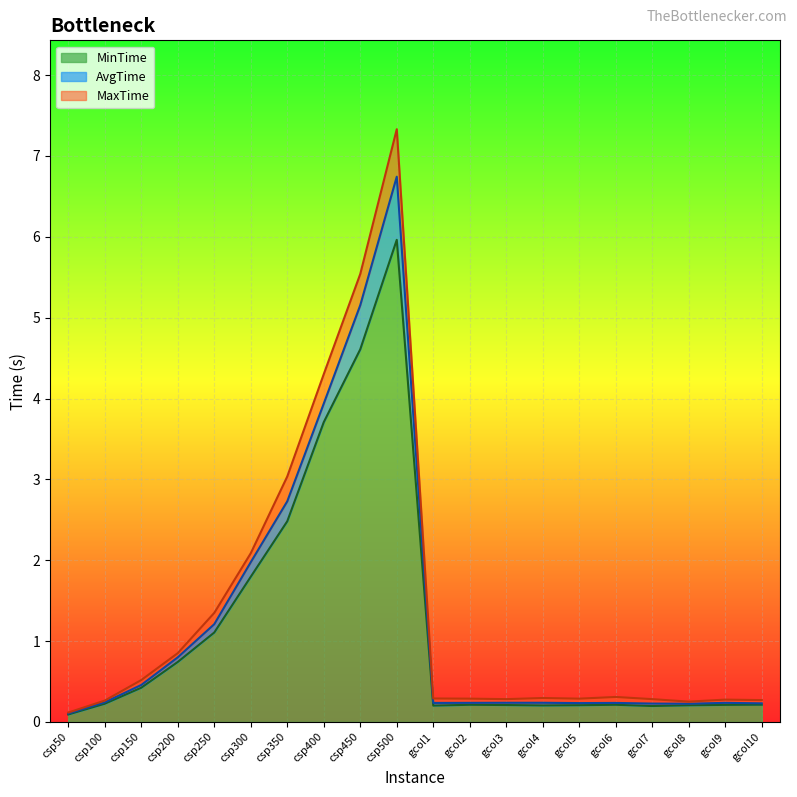

At csp200, list the series in order from largest to smallest.

MaxTime, AvgTime, MinTime